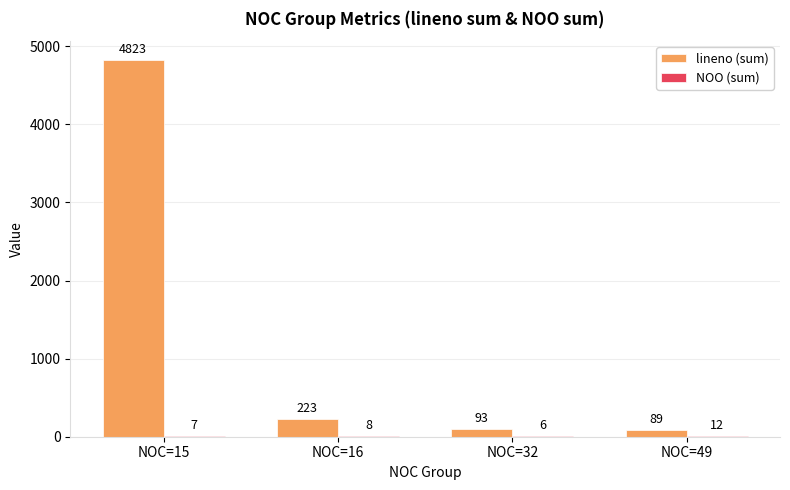

At which category is the sum across all series the highest?

NOC=15